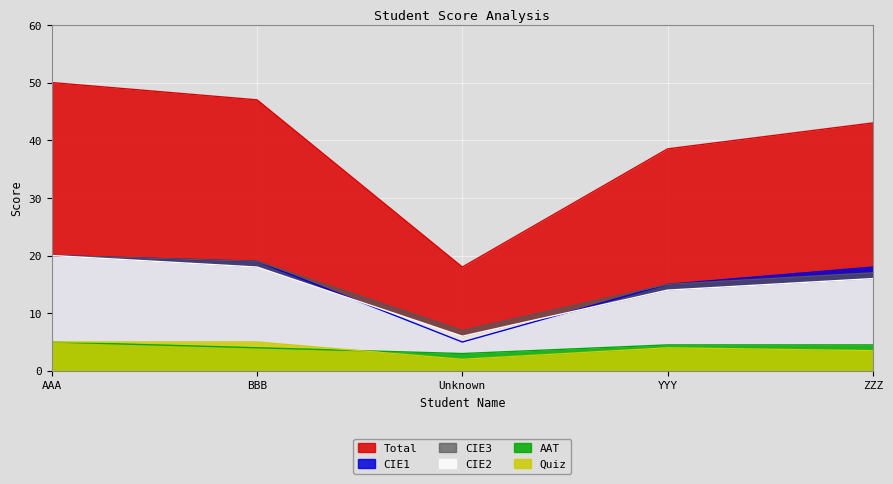

Is the value of AAT at AAA greater than the value of CIE1 at Unknown?

No